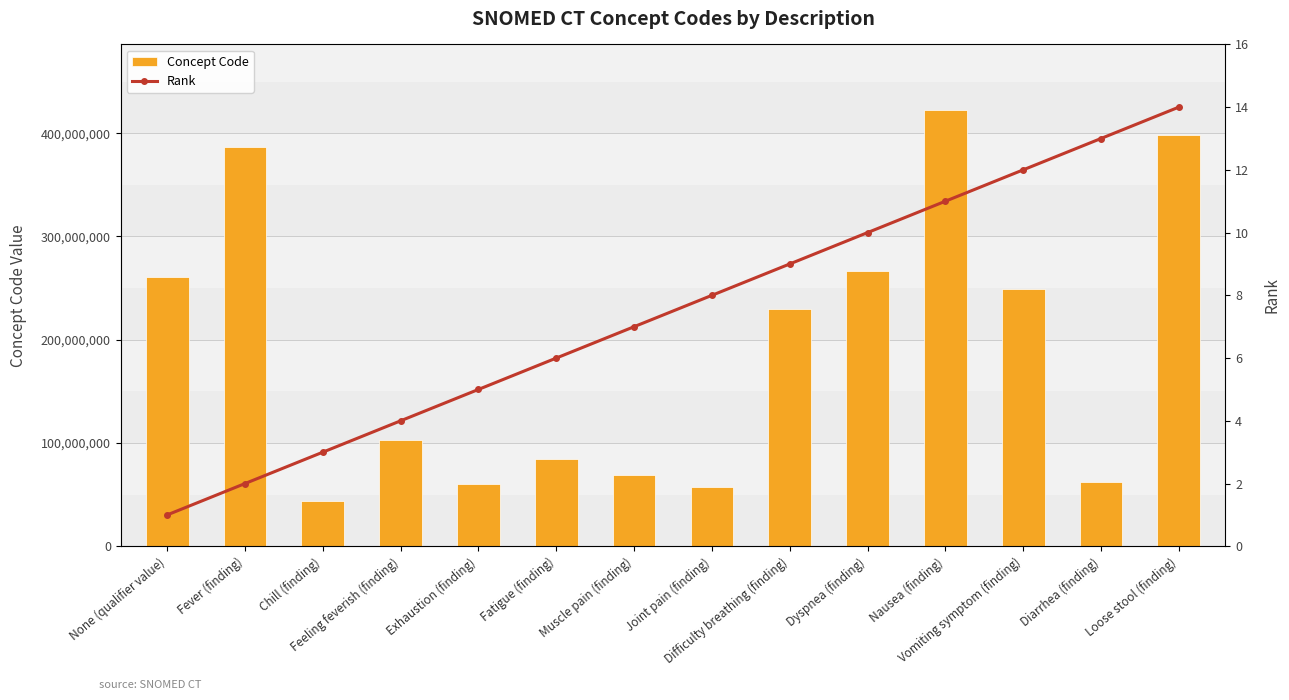

Which label corresponds to the largest value in the chart?

Nausea (finding)